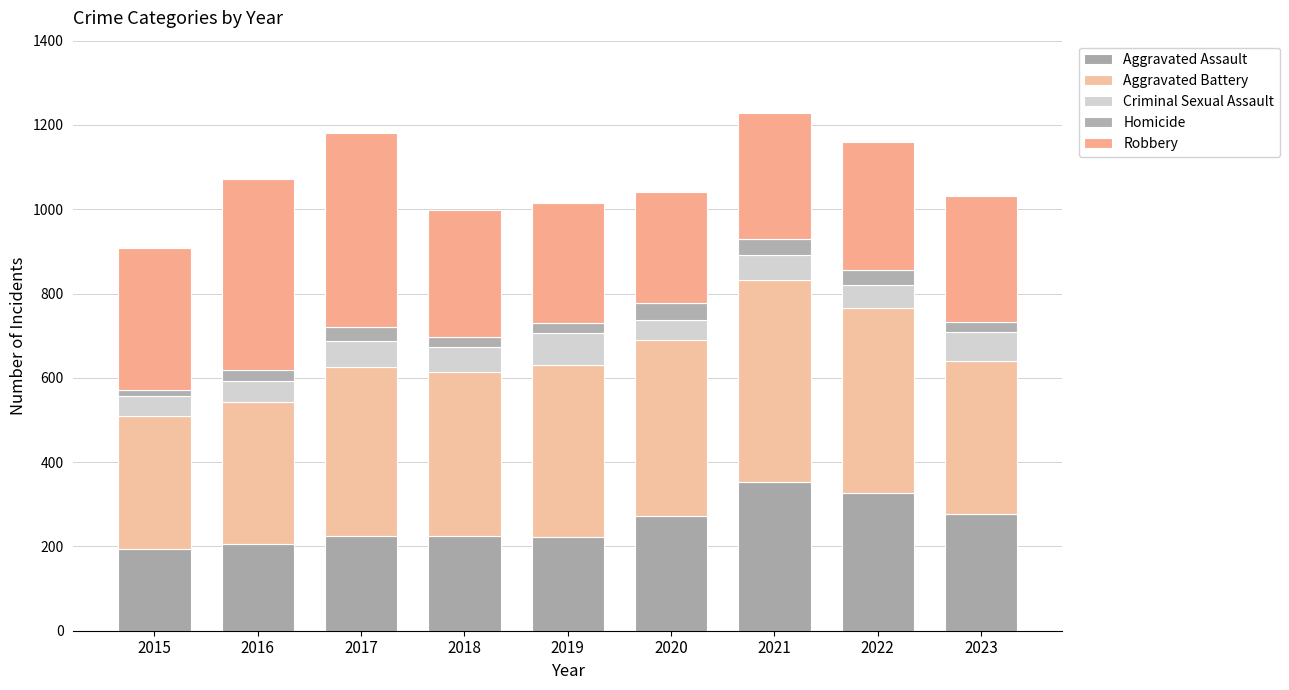

What is the sum of the Criminal Sexual Assault values at 2018 and 2019?

136